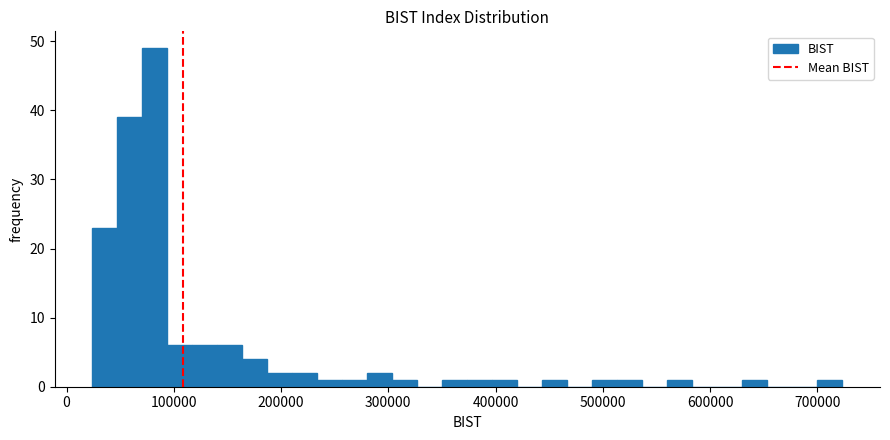

Around what value on the x-axis is the tallest bar? Give the approximate position of its centre, as read against the axis.

80000